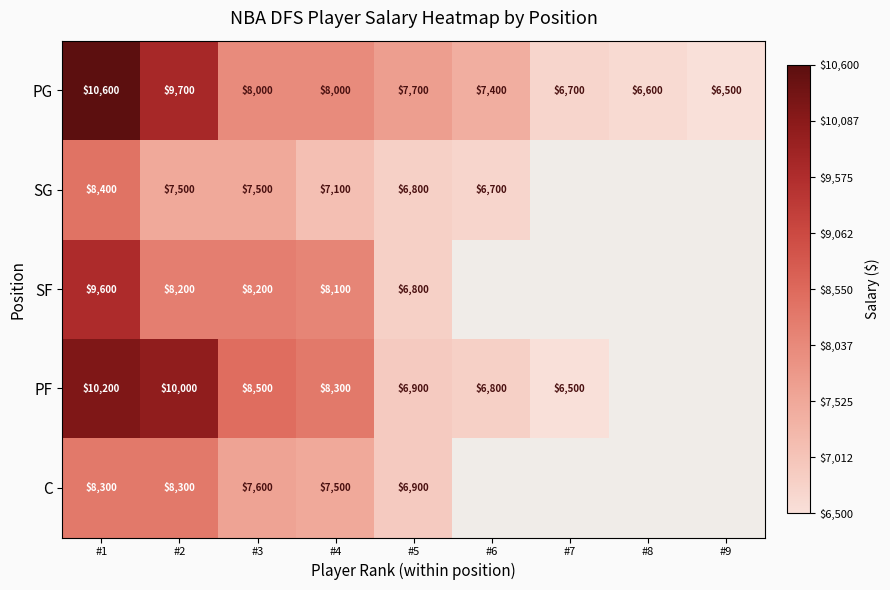

Is it true that SF equals 13532.5 at #3?

False